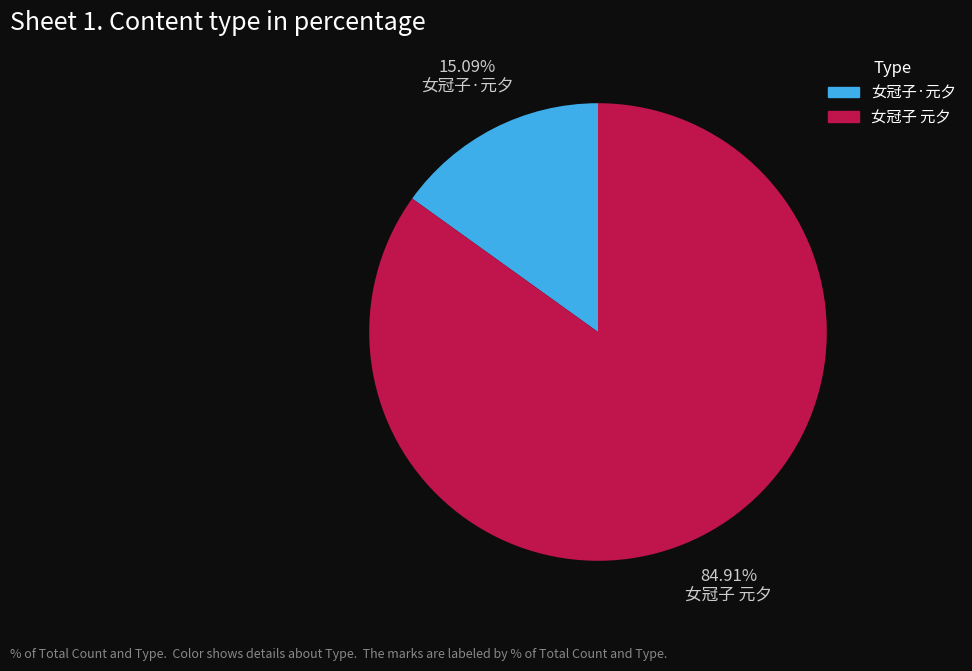

To the nearest percent, what percentage of the pie is 女冠子·元夕?

15%